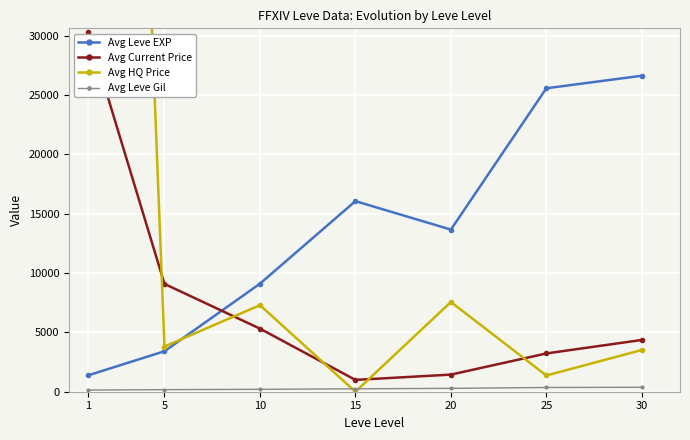

At how many categories does at least one series exceed 1740?

7